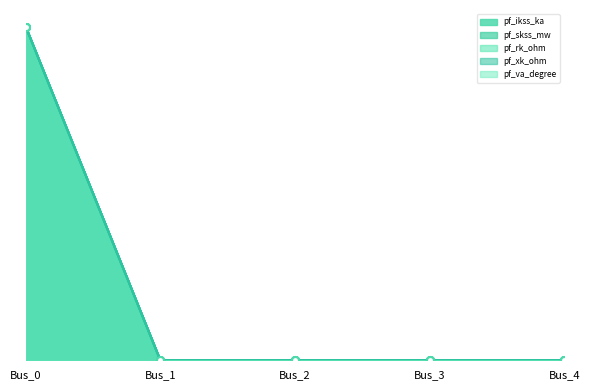

True or false: pf_va_degree and pf_rk_ohm cross at least once.

False